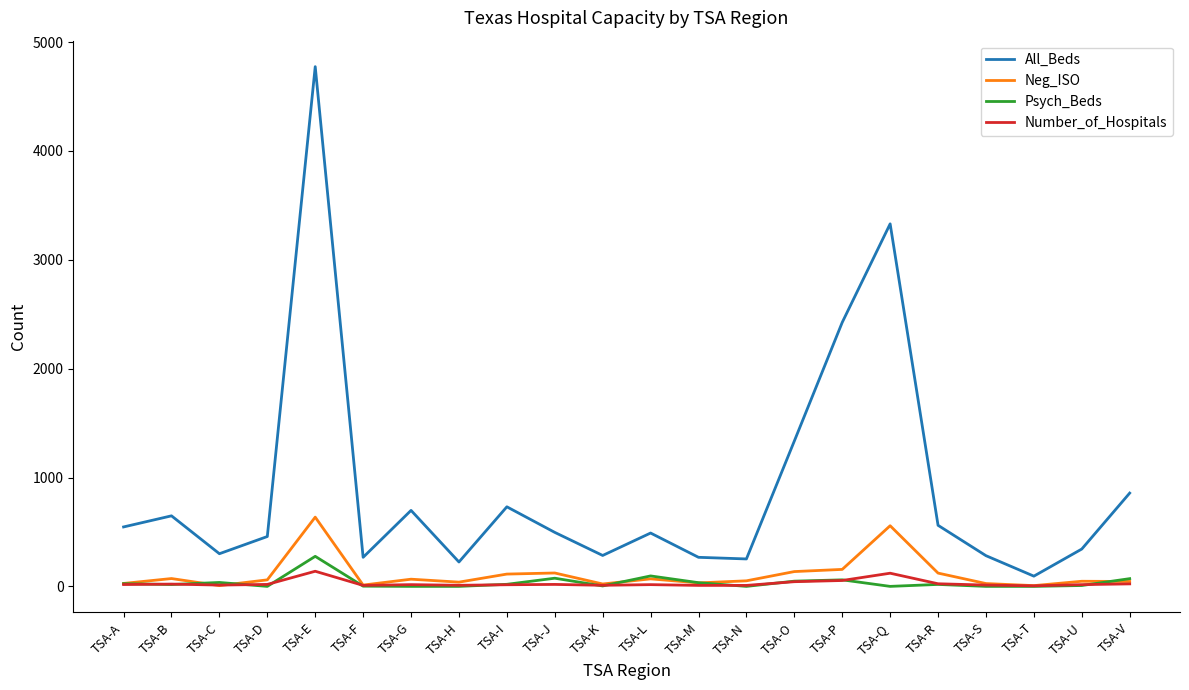

What is the sum of the Psych_Beds values at TSA-C and TSA-K?

40